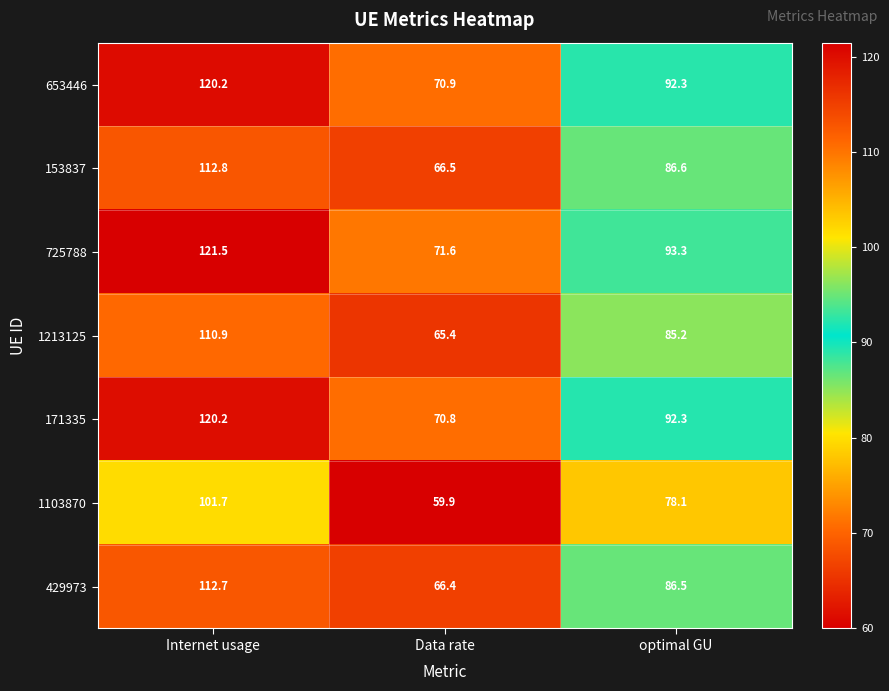

What is the difference between the highest and lowest values at Internet usage?

19.8